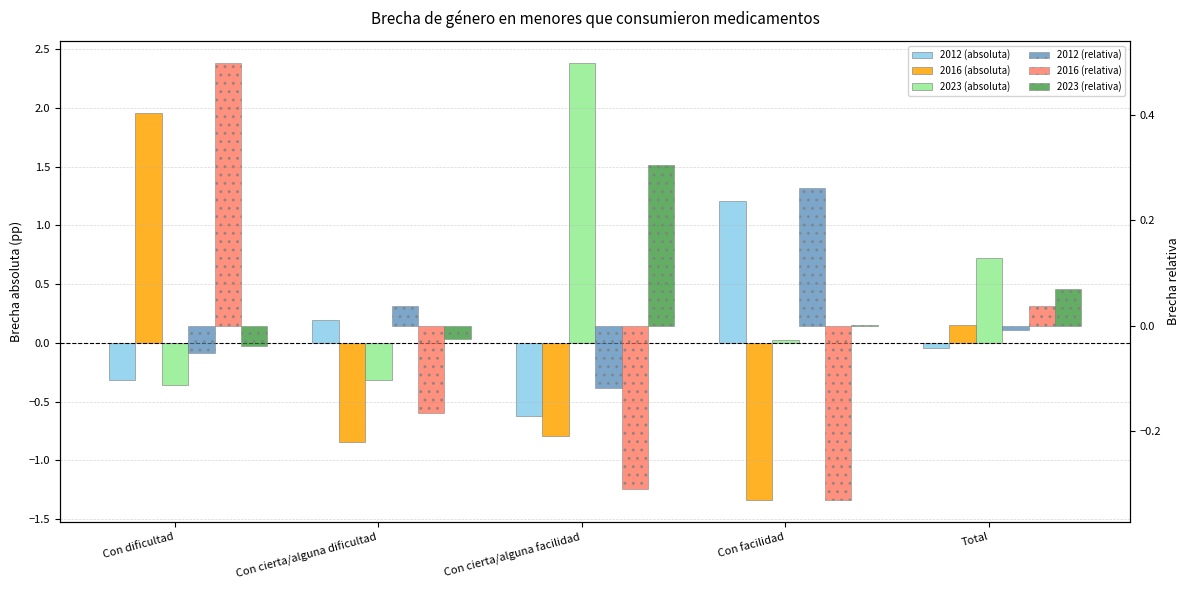

How many data points in 2016 (relativa) are above 0?

2